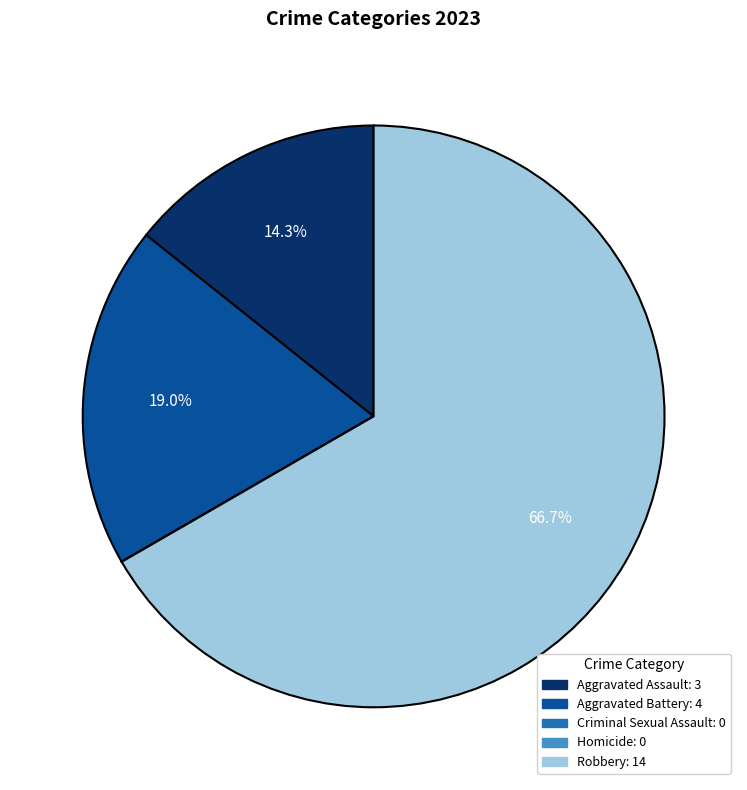

What is the ratio of the value at Robbery to the value at Aggravated Assault?

4.7